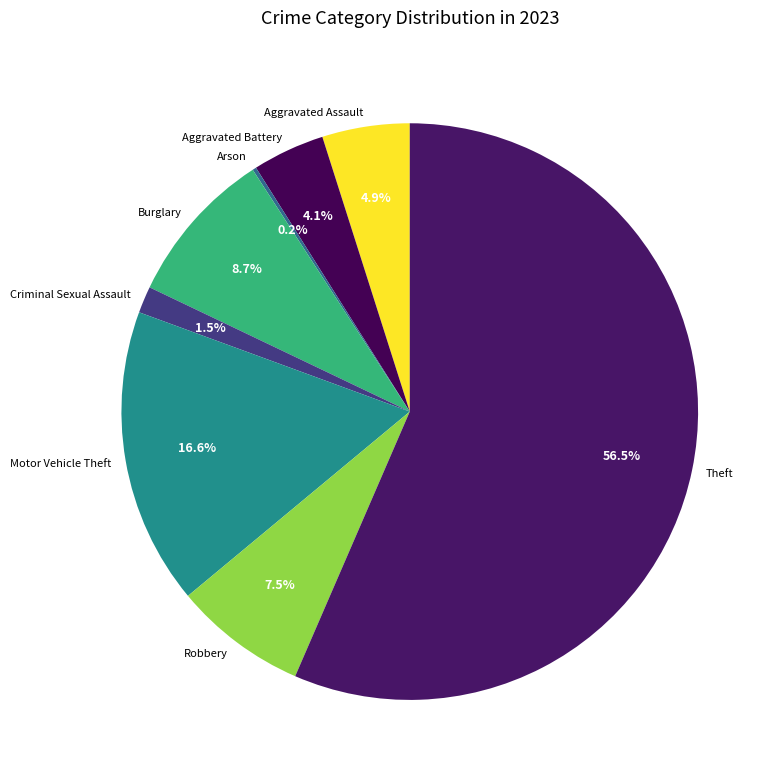

To the nearest percent, what is the difference between the Theft and Aggravated Battery slice percentages?

52%